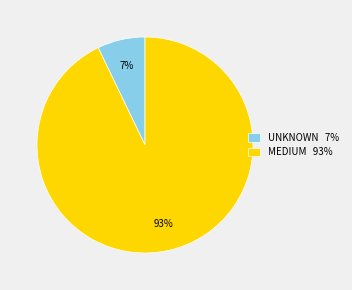

How many slices are in this pie chart?

2